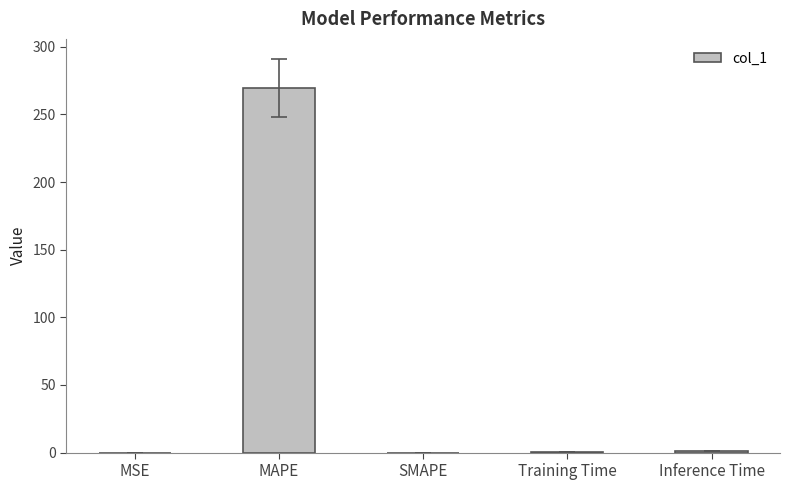

The value at MAPE is 59.9. True or false?

False